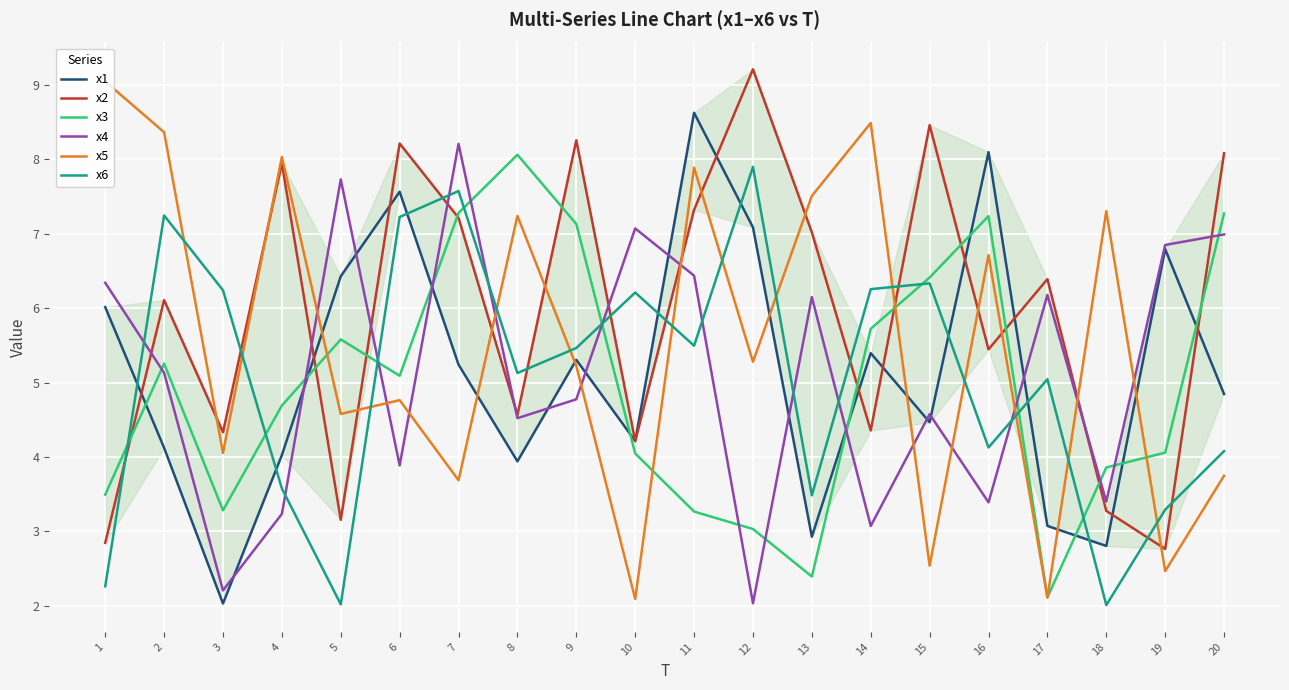

Which series ends up on top after the final intersection of x5 and x2?

x2